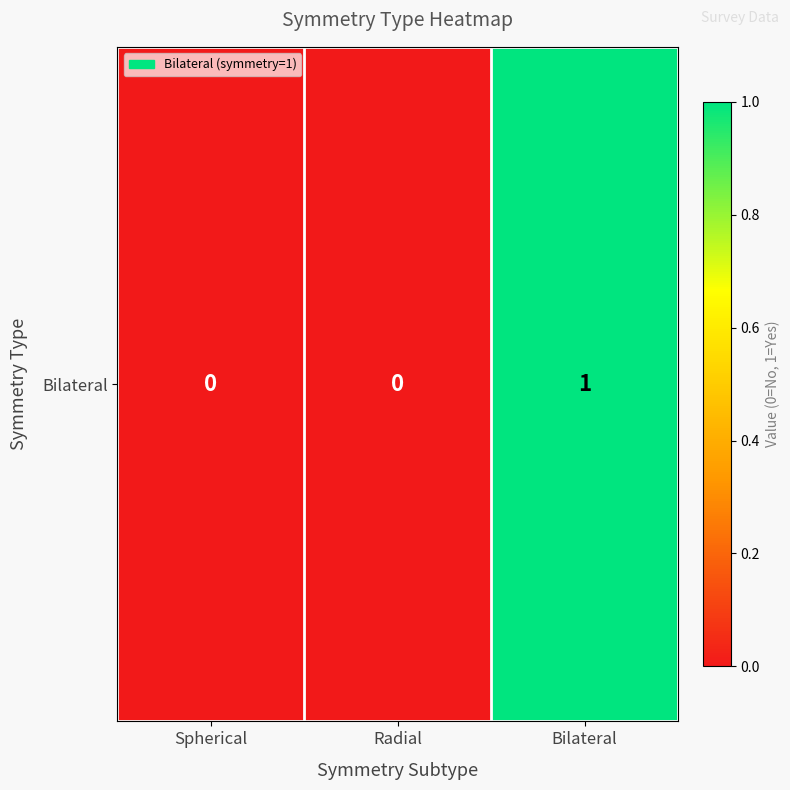

What is the maximum value shown in the chart?

1